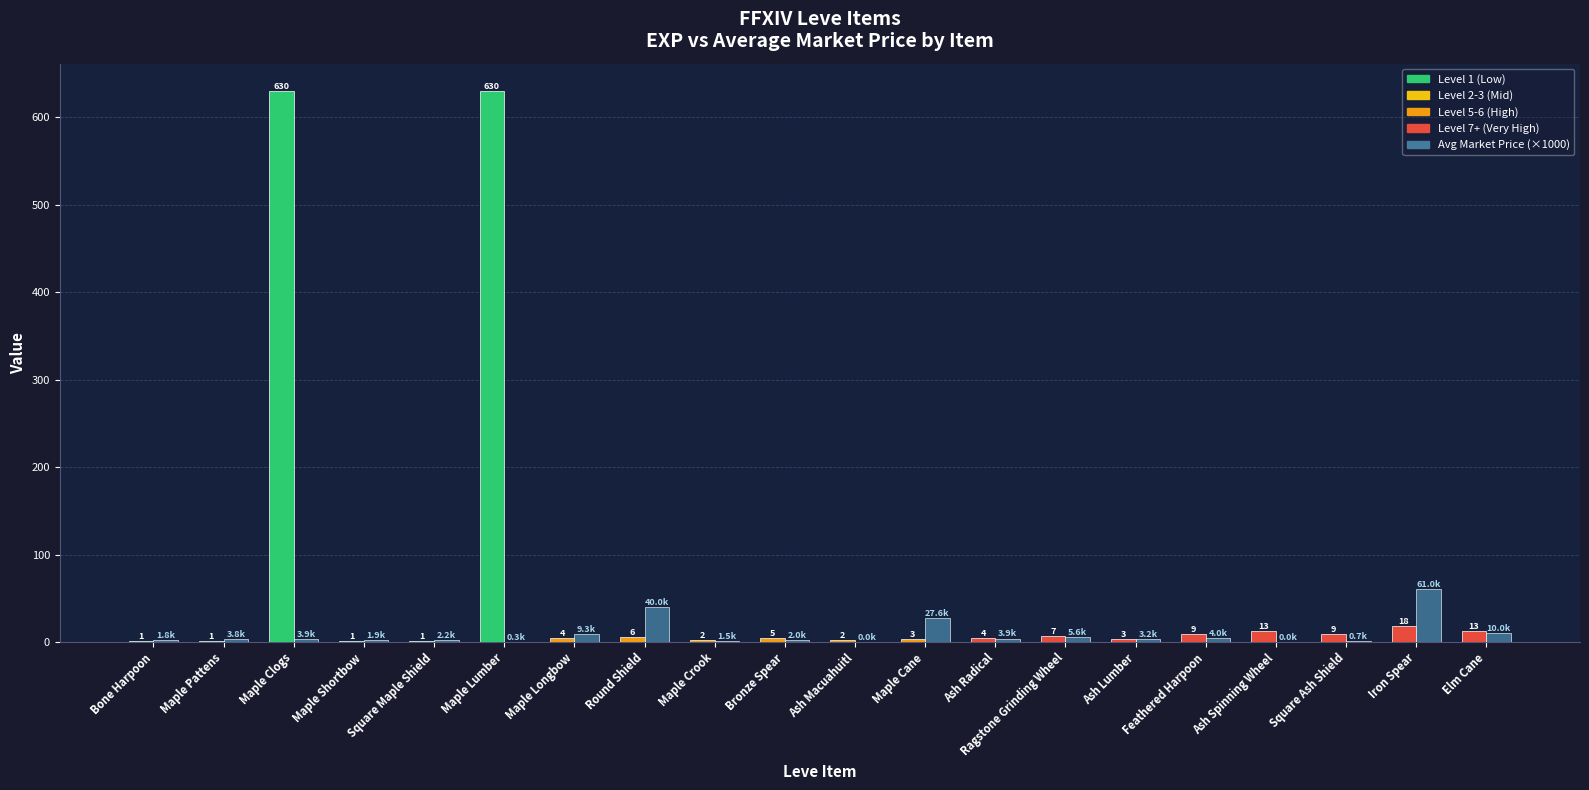

At which category is the sum across all series the highest?

Maple Clogs